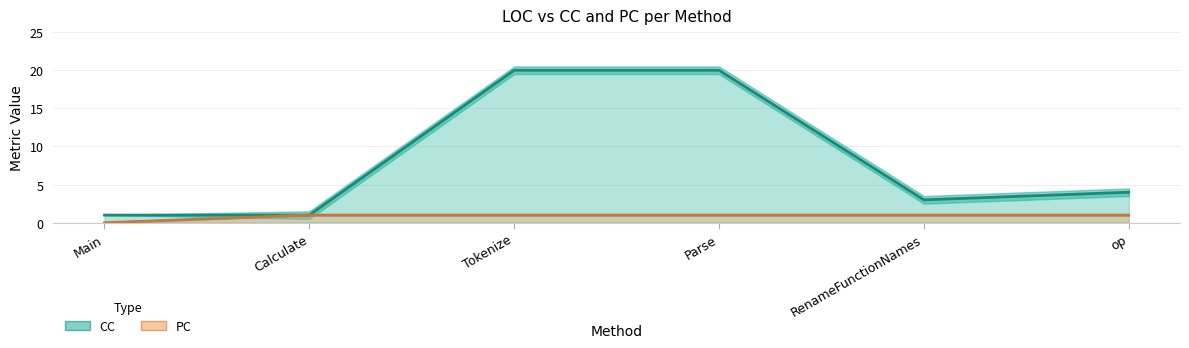

List the series in order of their peak value, lowest first.

PC, CC